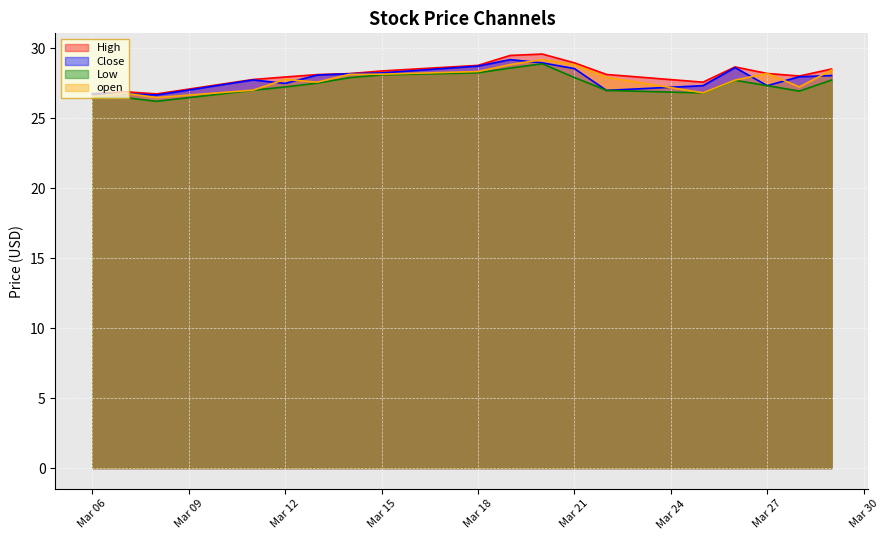

What is the sum of the Close values at Mar 21 and Mar 15?

56.8